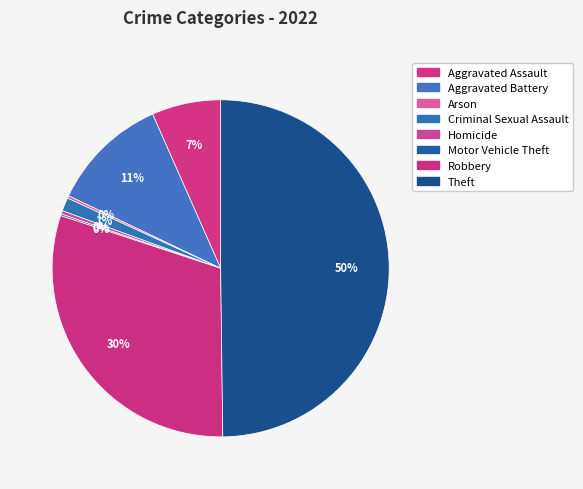

Count the number of slices in the pie.

8